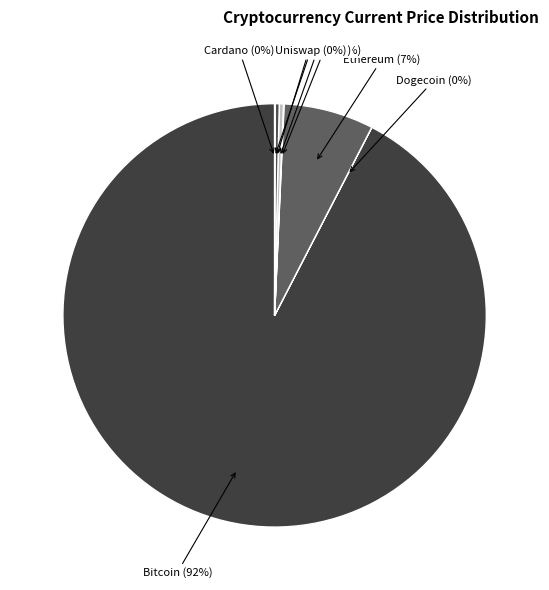

Count the number of slices in the pie.

8